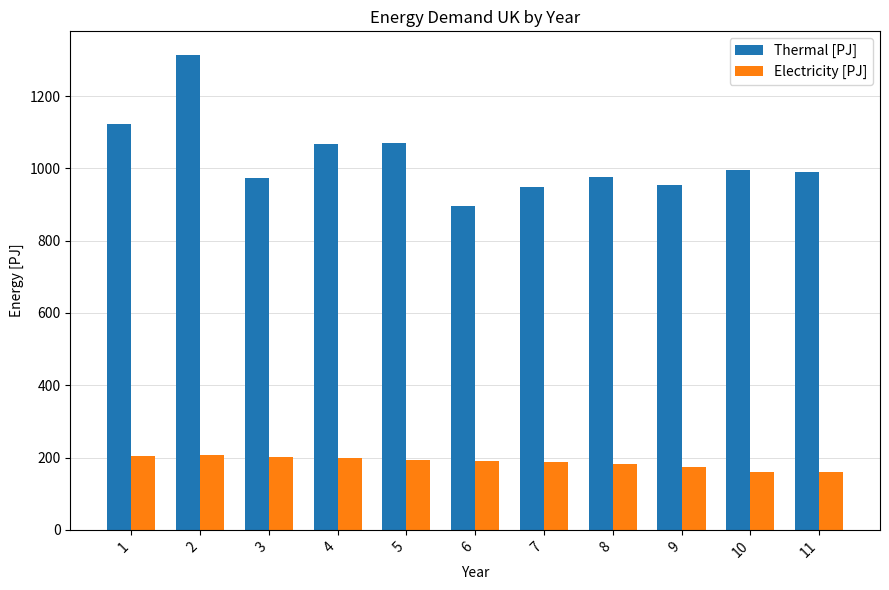

Which series has the widest spread of values?

Thermal [PJ]